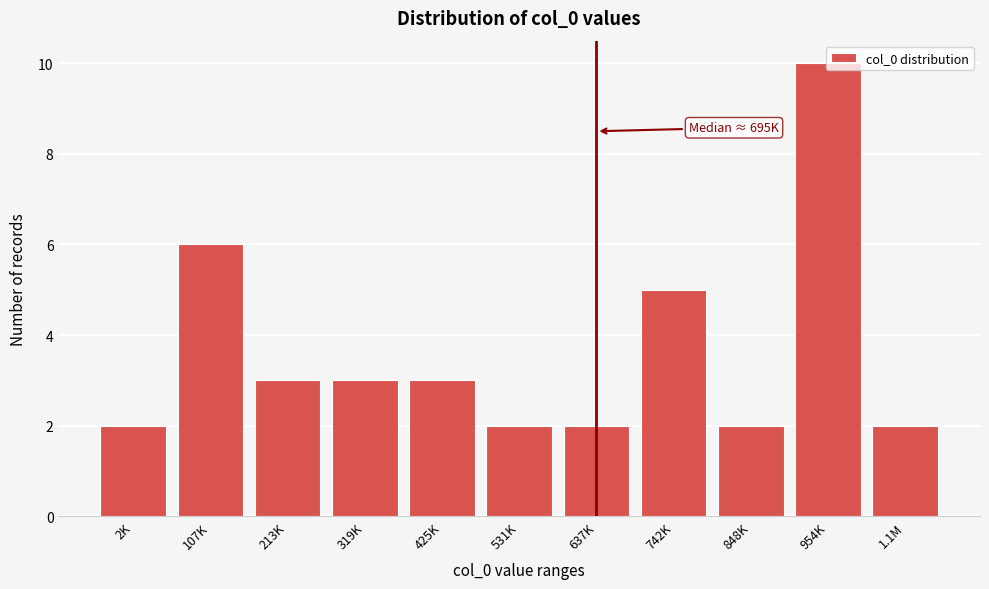

What is the label of the 2nd bar from the right?

954K